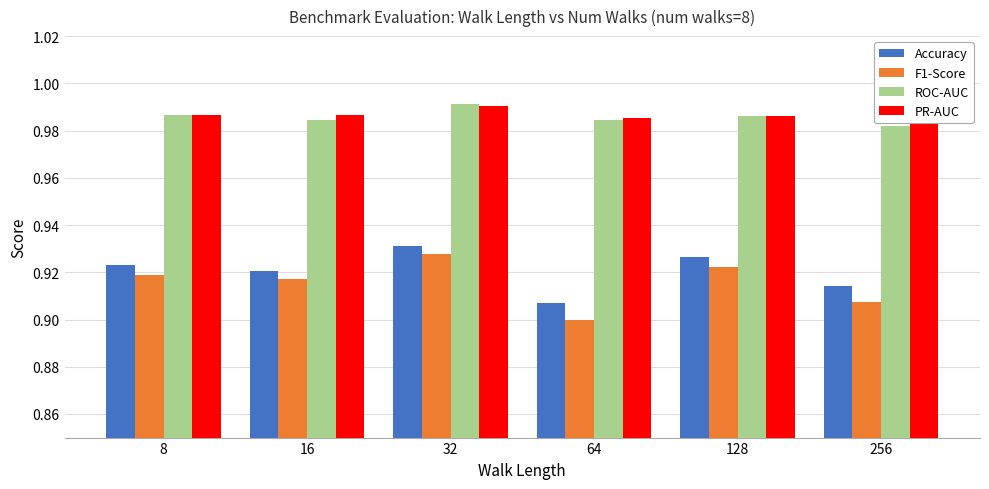

How many bars are there in each group?

4